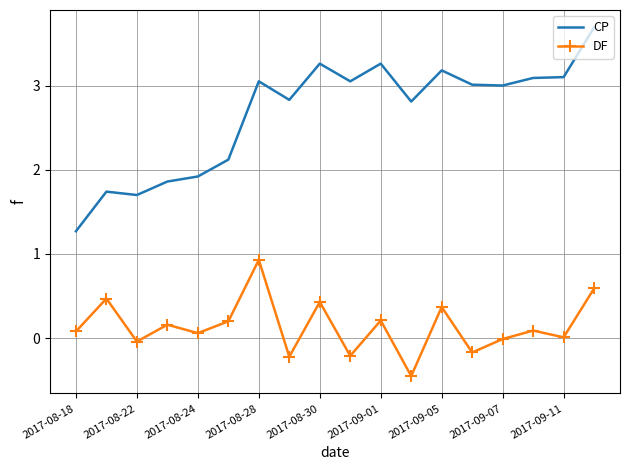

Which series has the widest spread of values?

CP